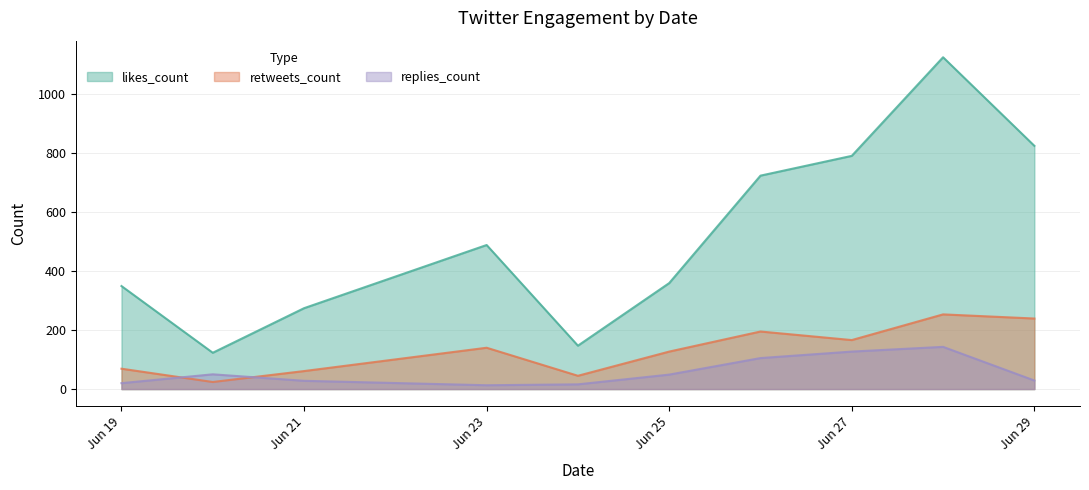

In retweets_count, how many points are higher than both neighbors (excluding endpoints)?

3